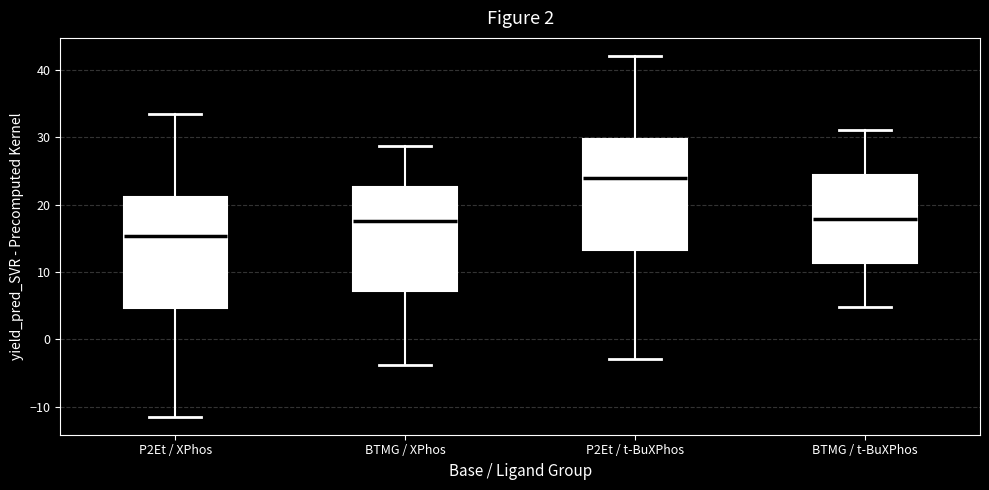

Which box's median line is the lowest?

P2Et / XPhos